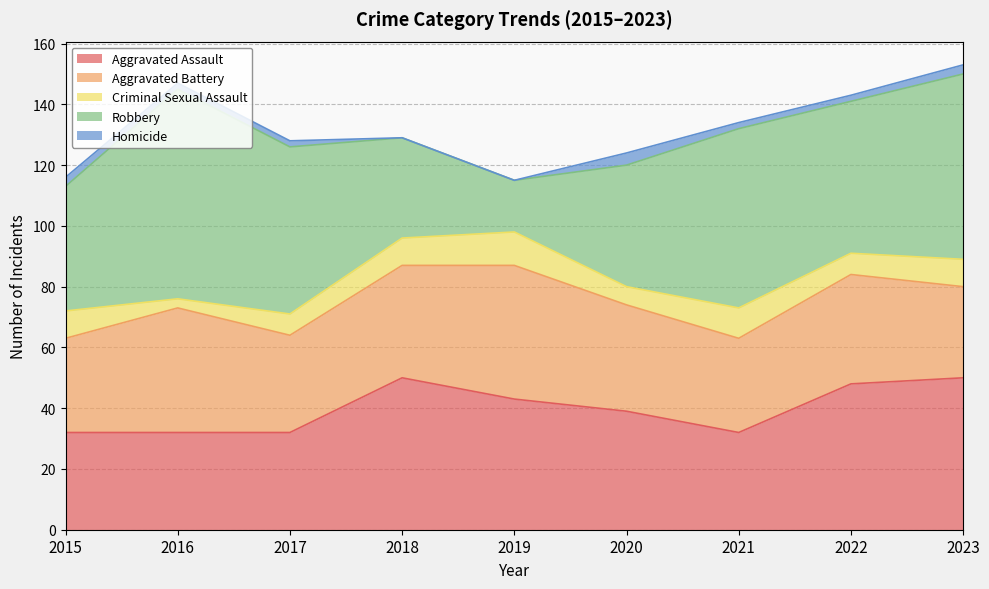

At 2023, list the series in order from largest to smallest.

Robbery, Aggravated Assault, Aggravated Battery, Criminal Sexual Assault, Homicide